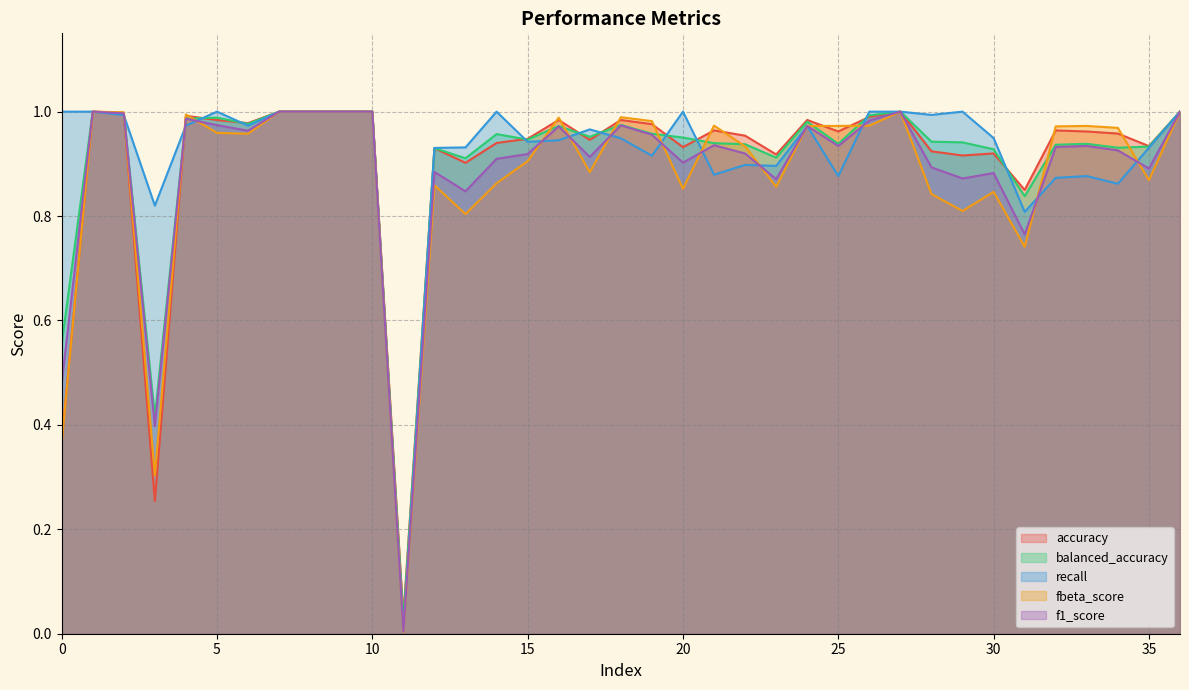

Between 35 and 17, which is larger?

17